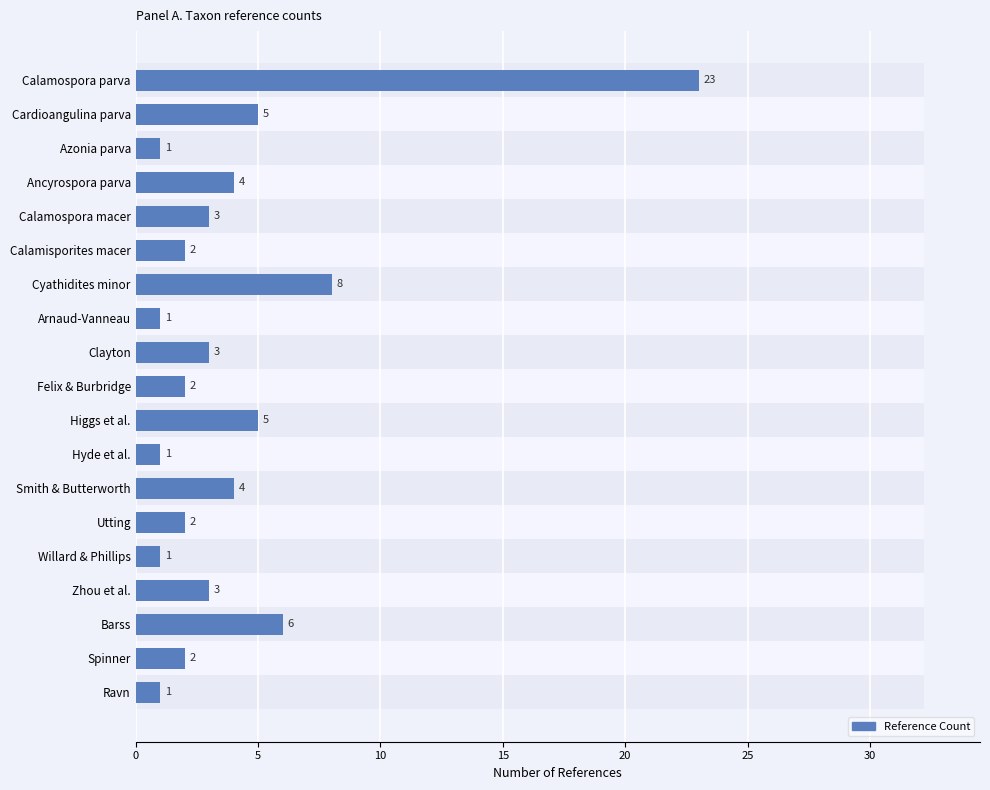

What is the difference between the second highest and minimum values?

7